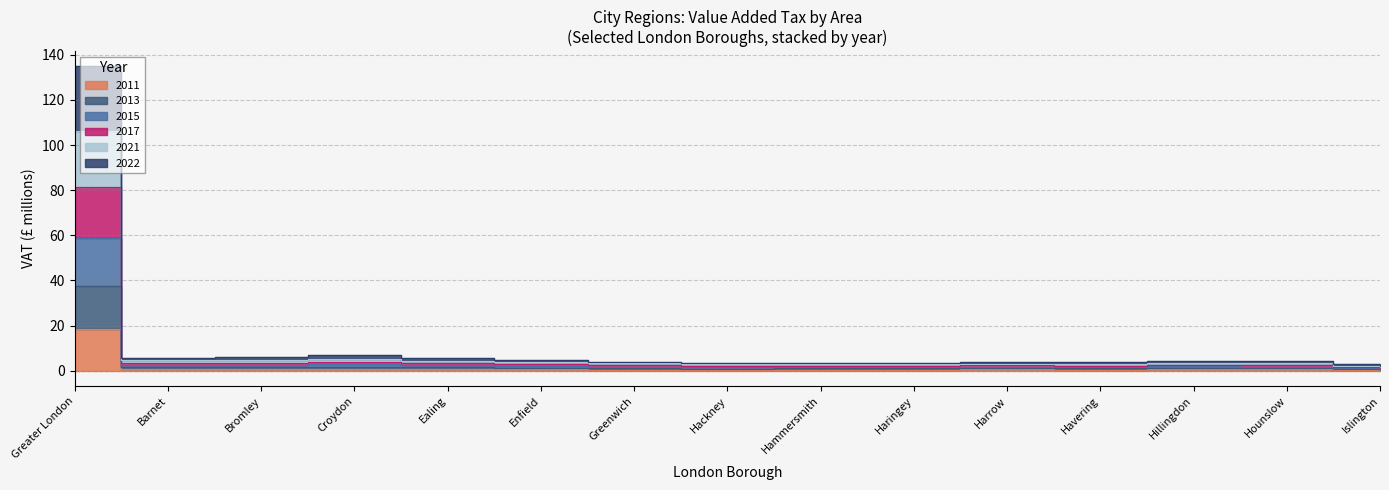

The 2011 series shows 4.0 at Croydon. True or false?

True